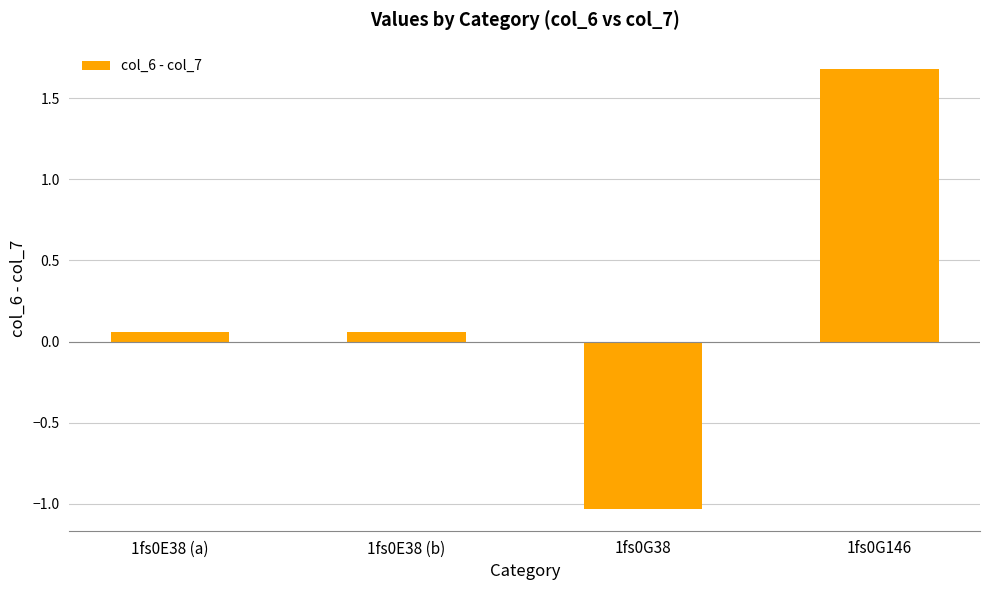

Which label corresponds to the largest value in the chart?

1fs0G146